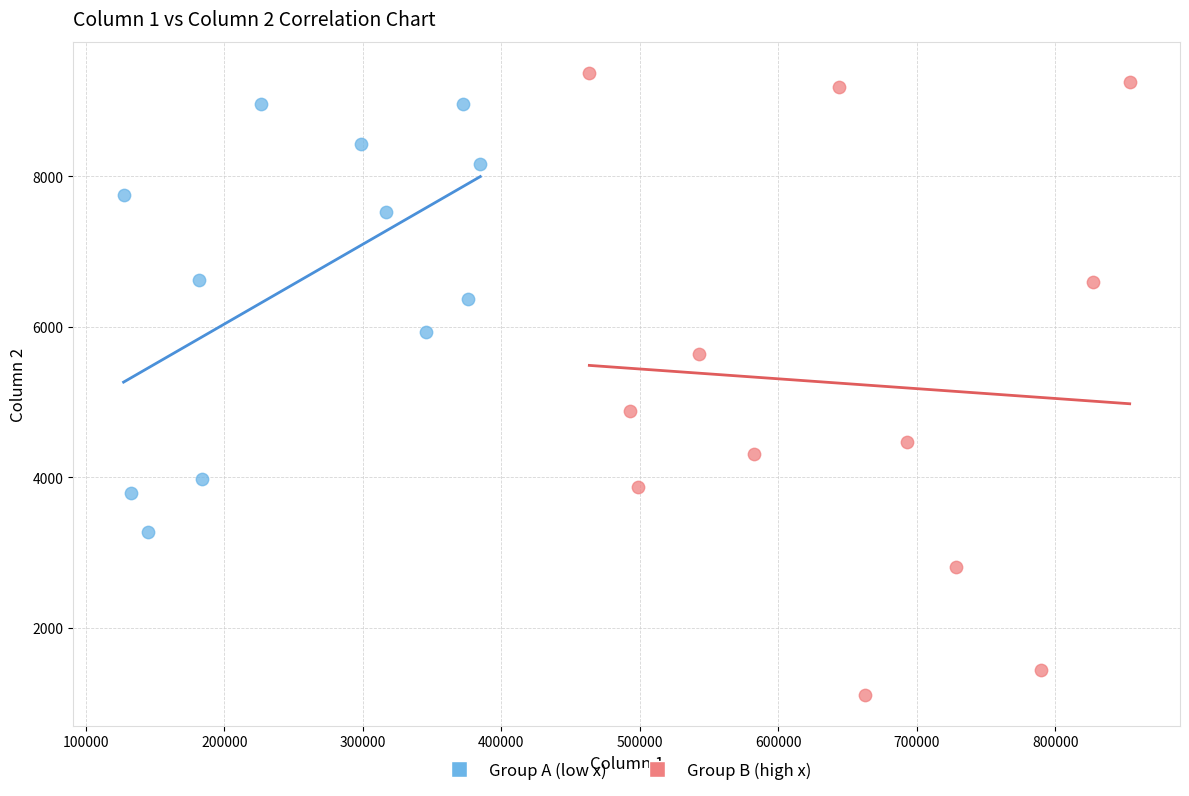

Which series reaches the maximum Y coordinate?

Group B (high x)